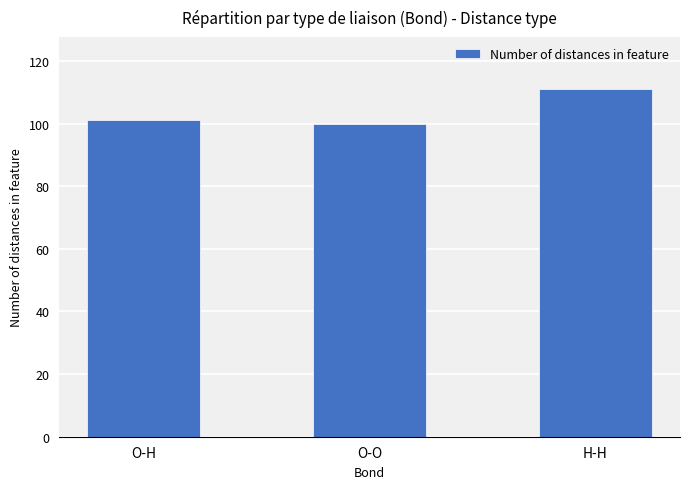

Approximately how many times larger is the value at H-H compared to O-O?

1.1